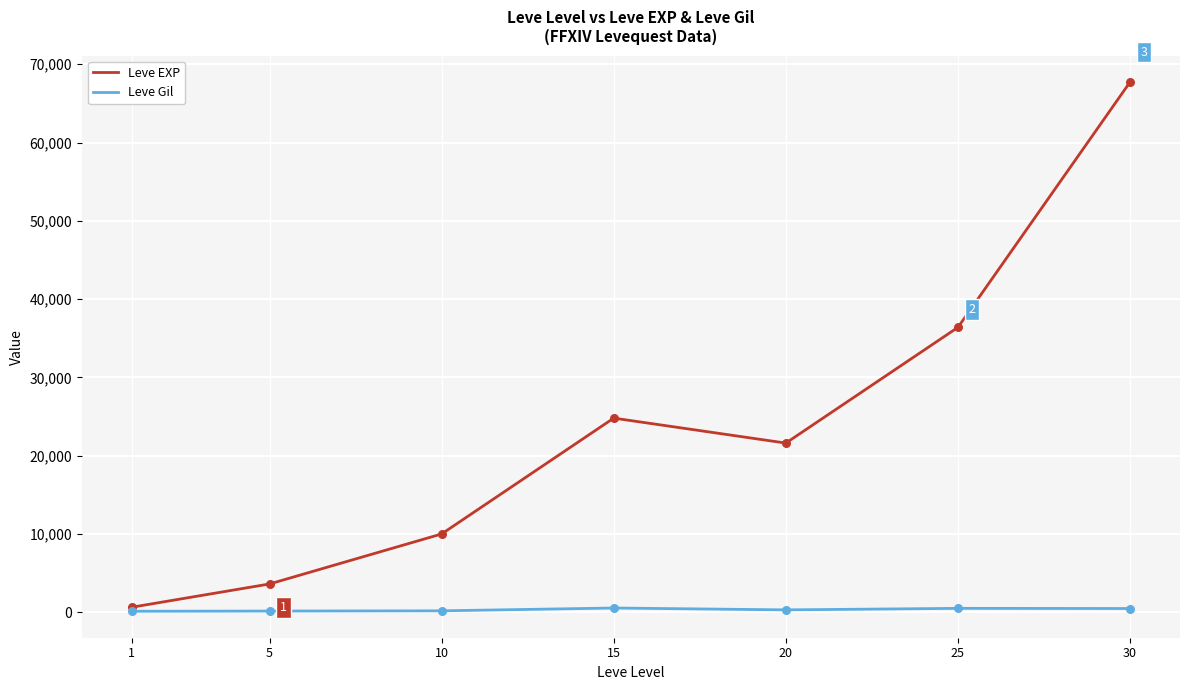

What are all the series names shown in the legend?

Leve EXP, Leve Gil